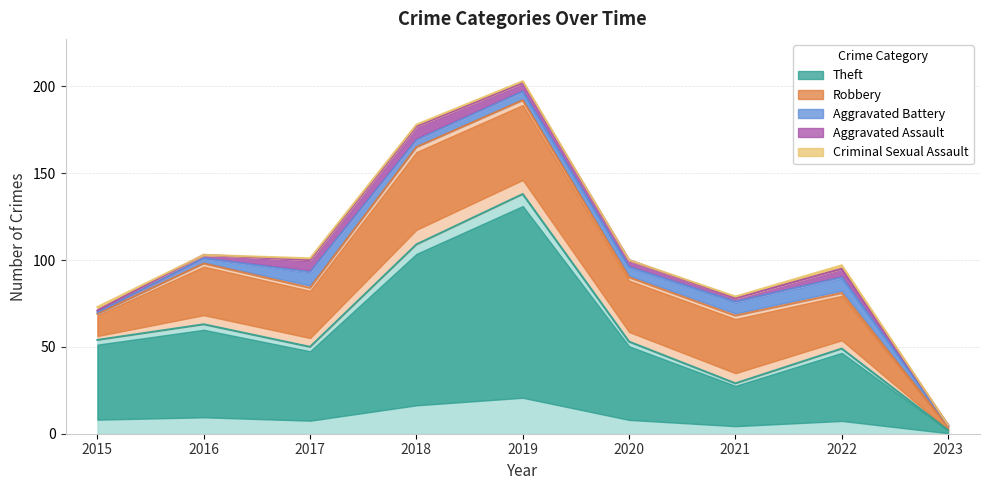

True or false: Aggravated Battery and Robbery cross at least once.

False